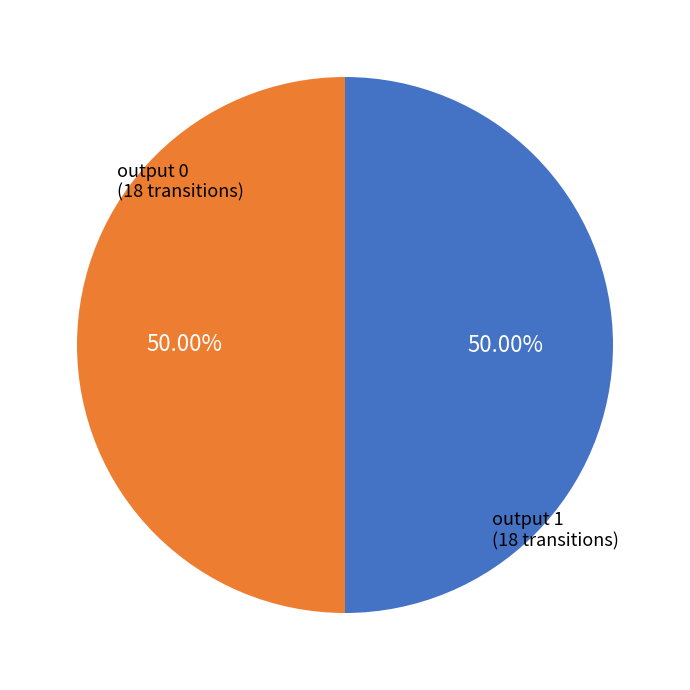

Combined, what portion of the pie is output 1 and output 0?

100.0%